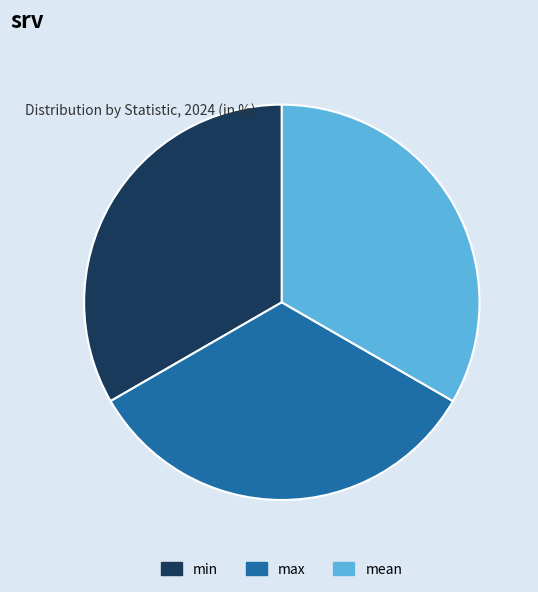

Does mean account for over 50% of the chart?

No